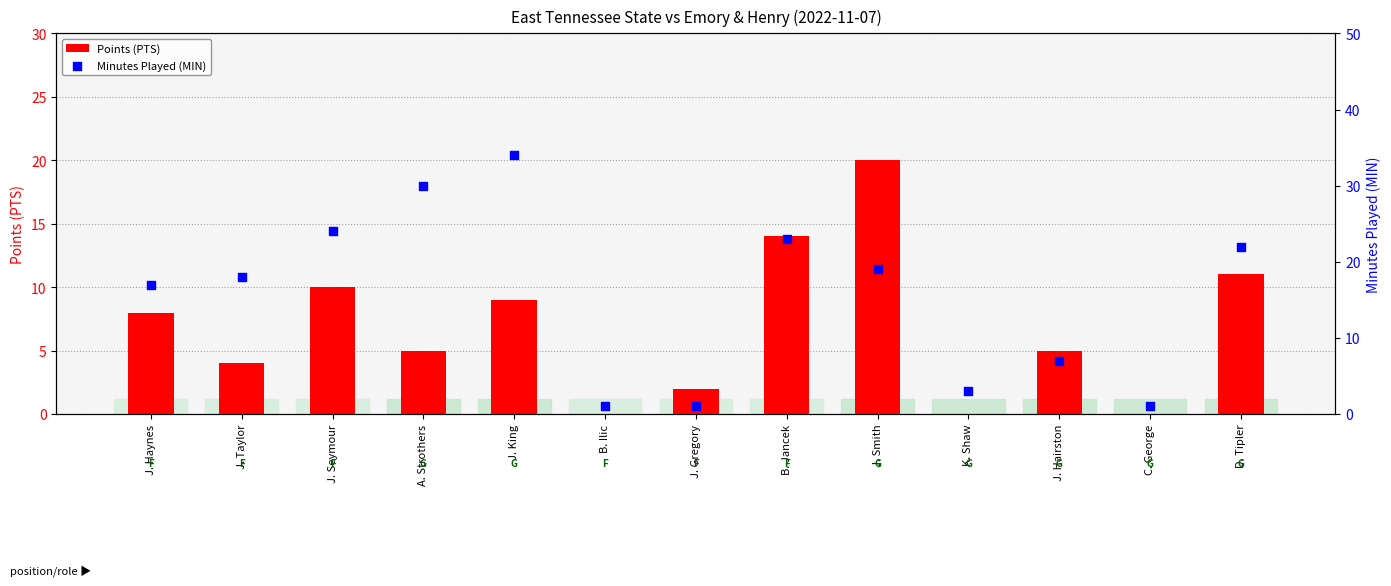

At how many categories does at least one series exceed 22?

4